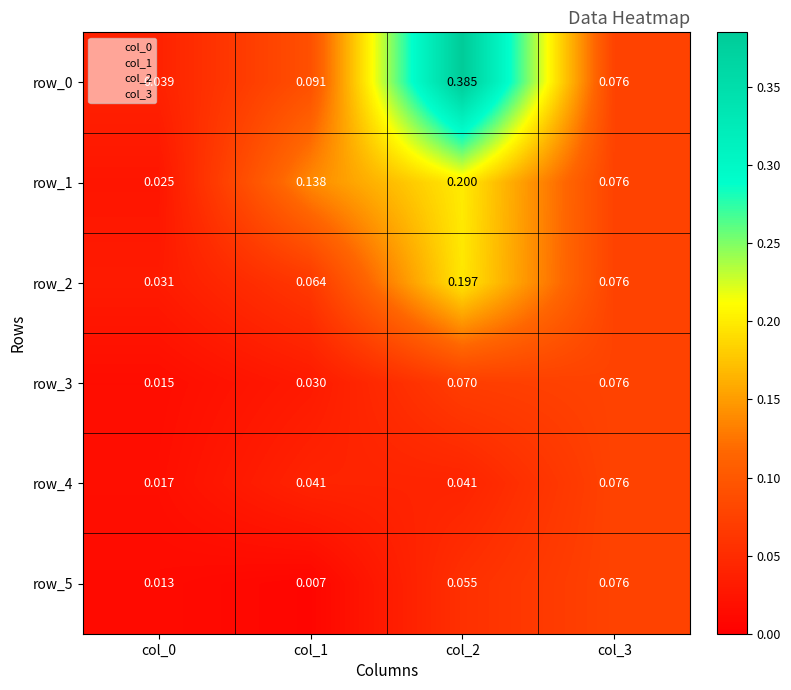

Is the value of row_3 at col_2 greater than the value of row_2 at col_1?

Yes